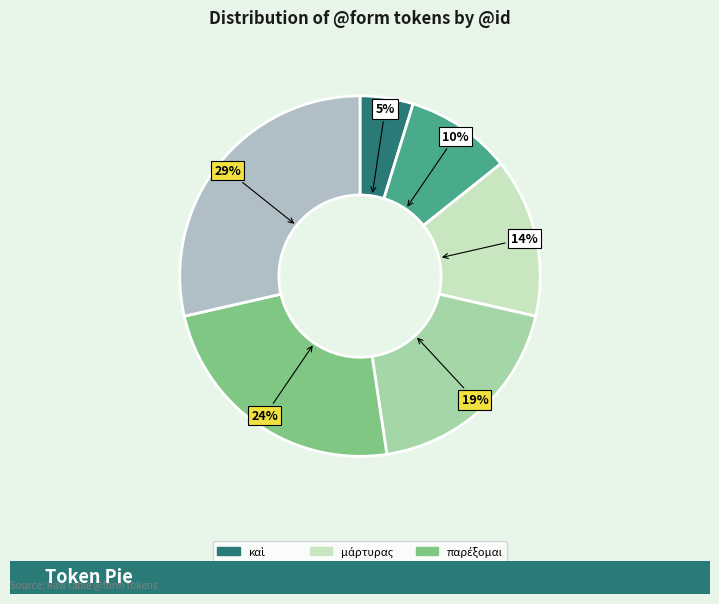

Is ὑμῖν the majority of the pie?

No